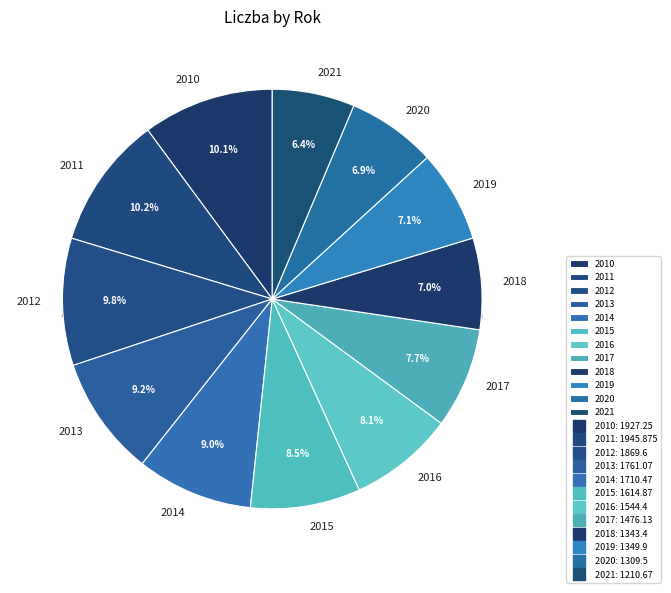

Is there a majority slice in this chart?

No